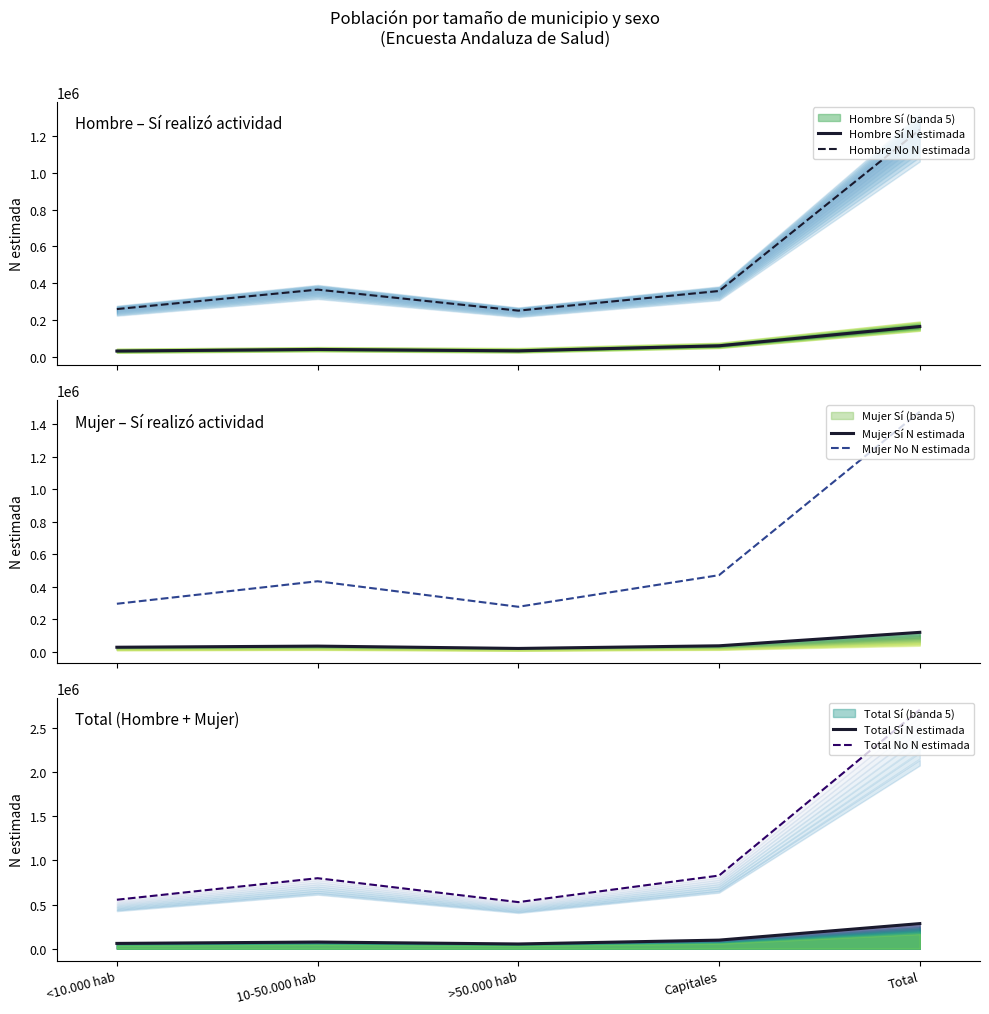

True or false: Hombre Sí N estimada and Total Sí N estimada intersect in this chart.

False